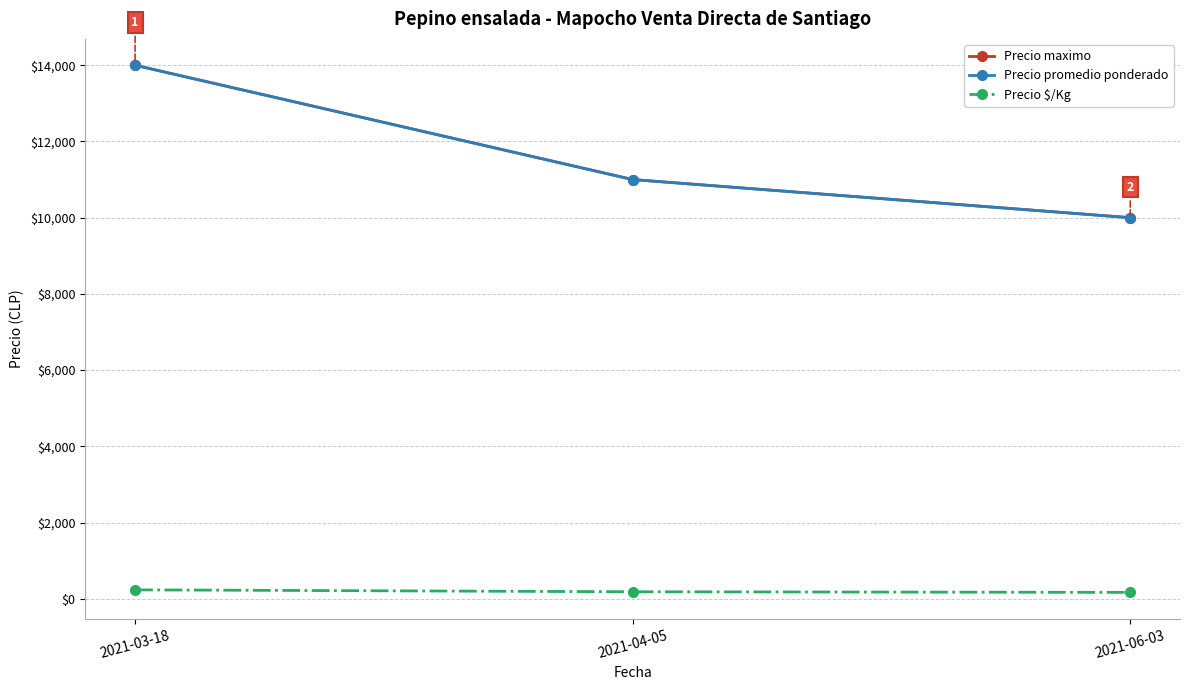

Does the chart have visible grid lines?

Yes